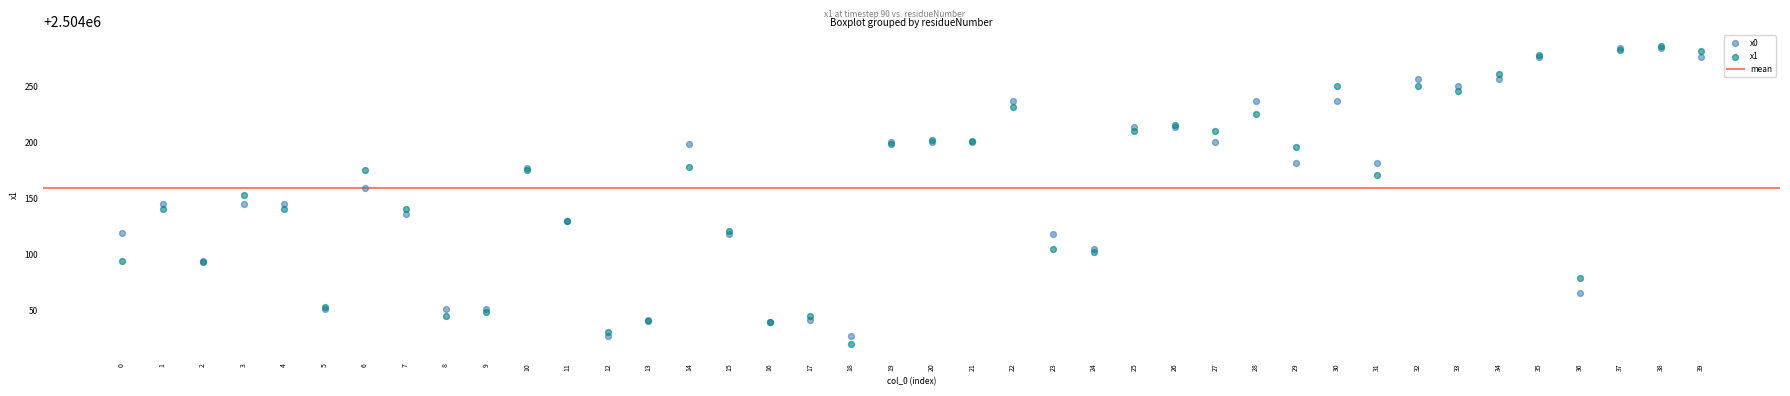

Which series has the widest spread of Y values?

x1